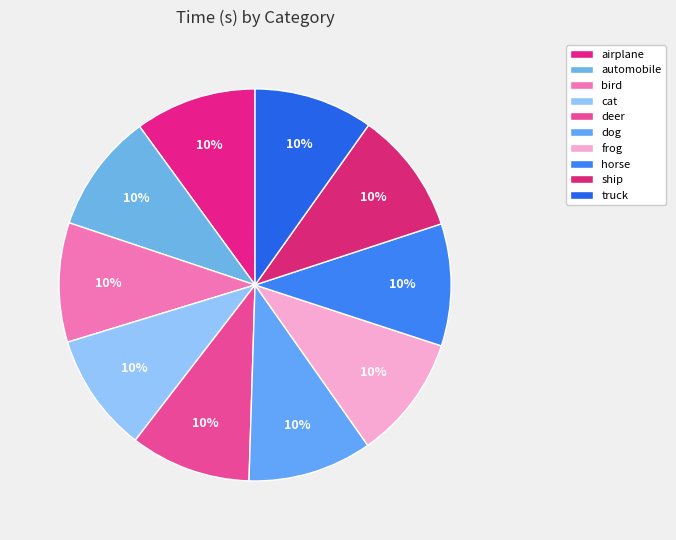

Is the sum of frog and automobile greater than half?

No